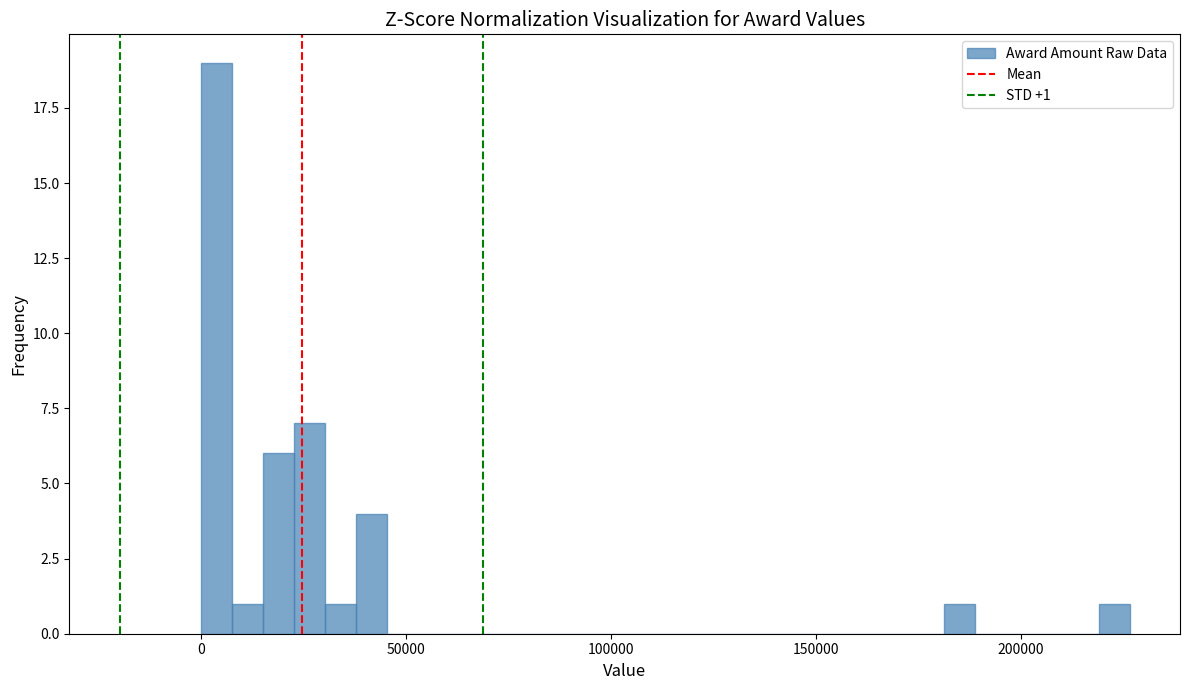

Read against the x-axis, roughly where is the centre of the tallest bar?

5000